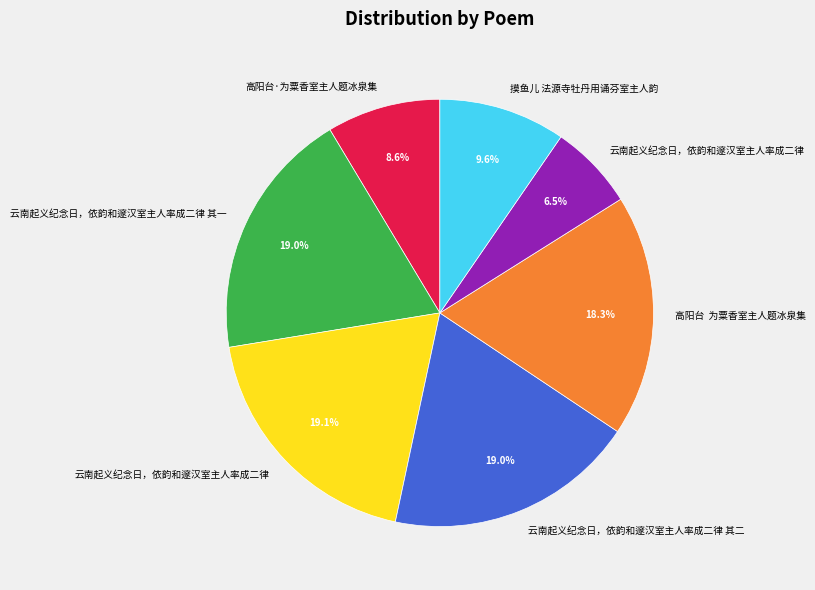

Does any single category account for the majority?

No